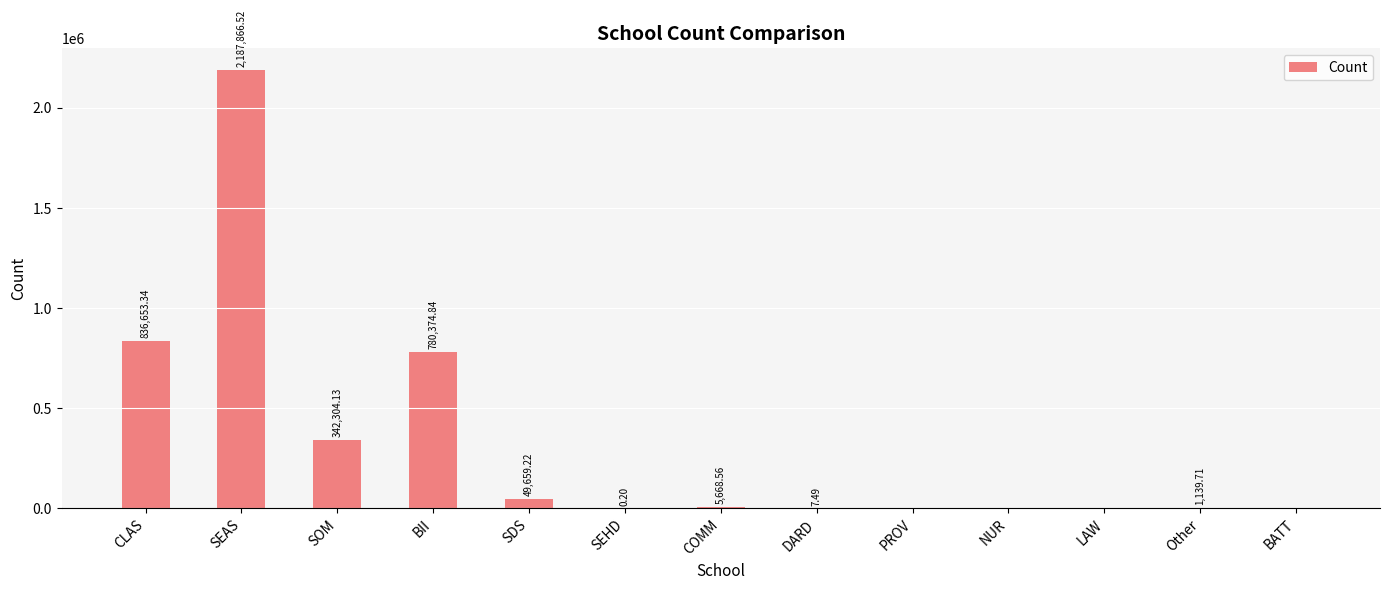

What is the change in value from SEHD to LAW?

-0.2